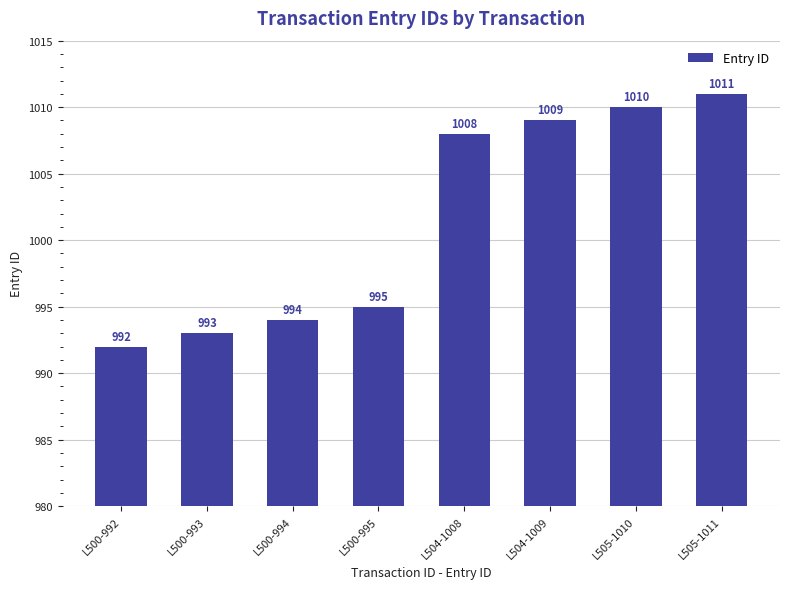

Reading left to right, extract all data points from this chart.

992	993	994	995	1008	1009	1010	1011